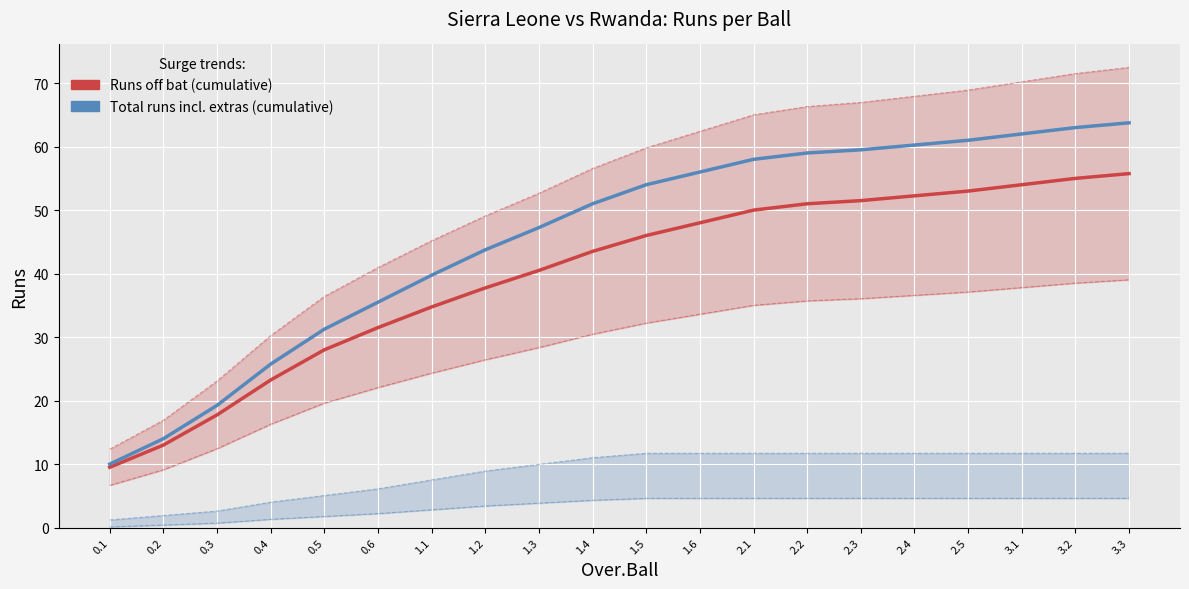

What is the value of the Runs off bat (cumulative) point at the 9th from the left?

40.5